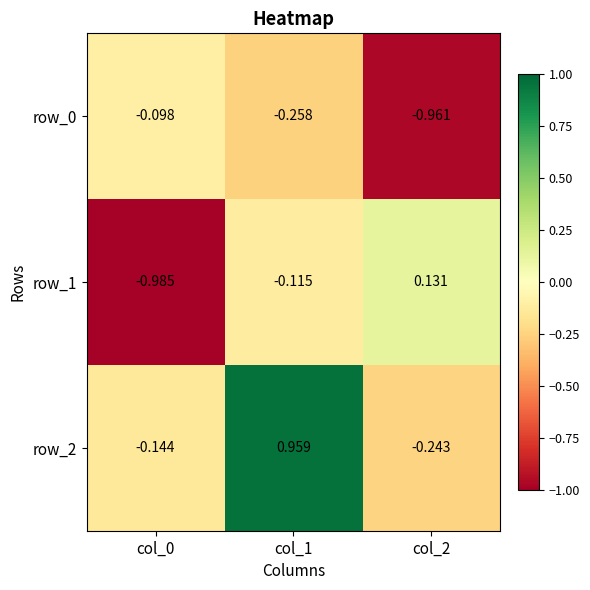

What is the total value across all series at col_0?

-1.2